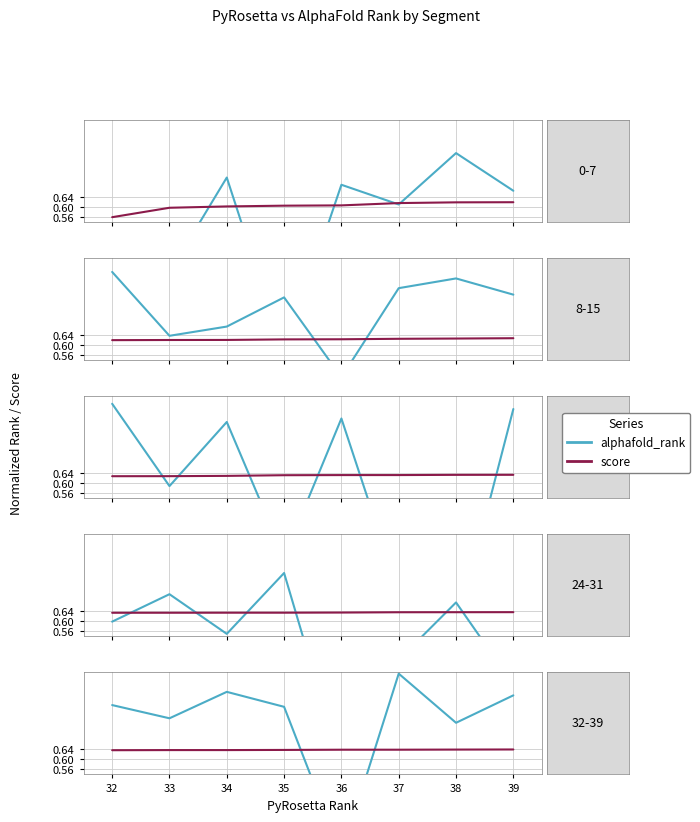

Which category has the highest value across all series?

36